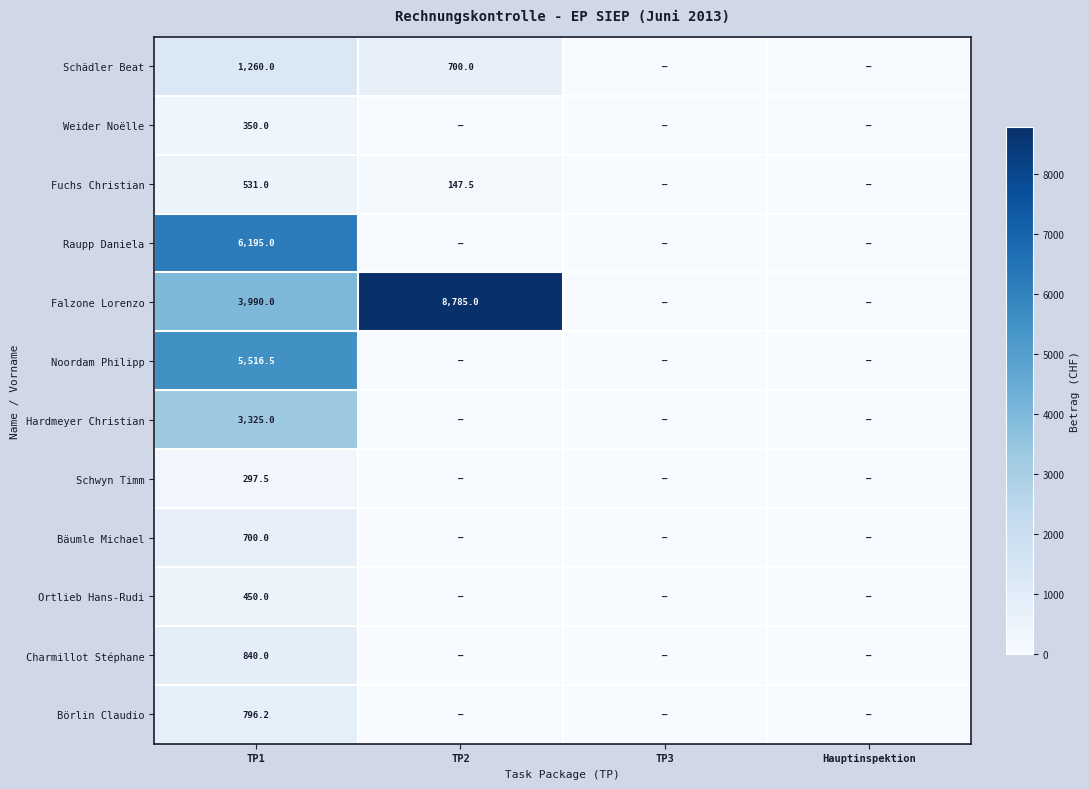

Which category has the lowest value across all series?

TP3